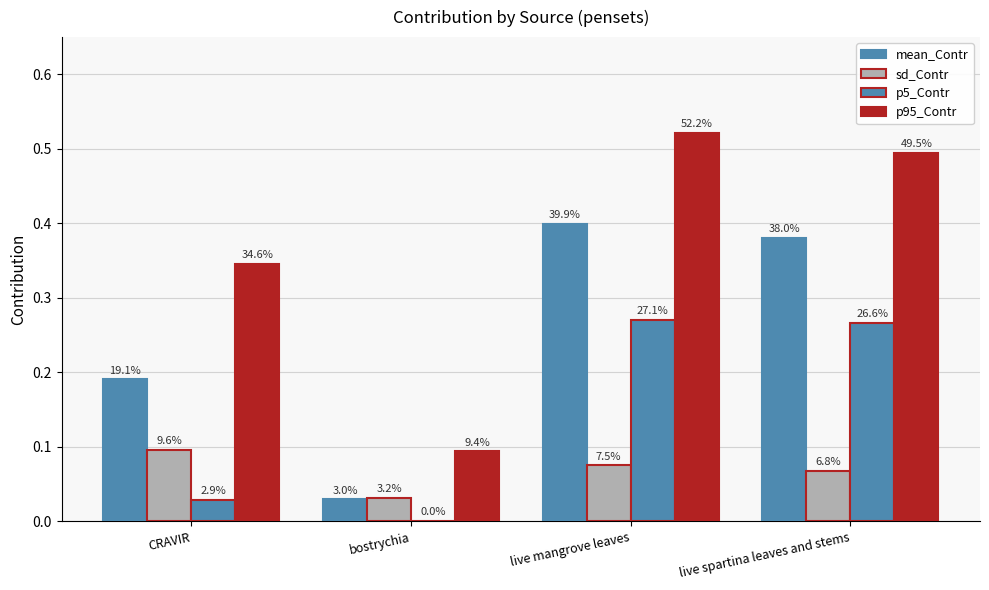

Which series has the widest spread of values?

p95_Contr